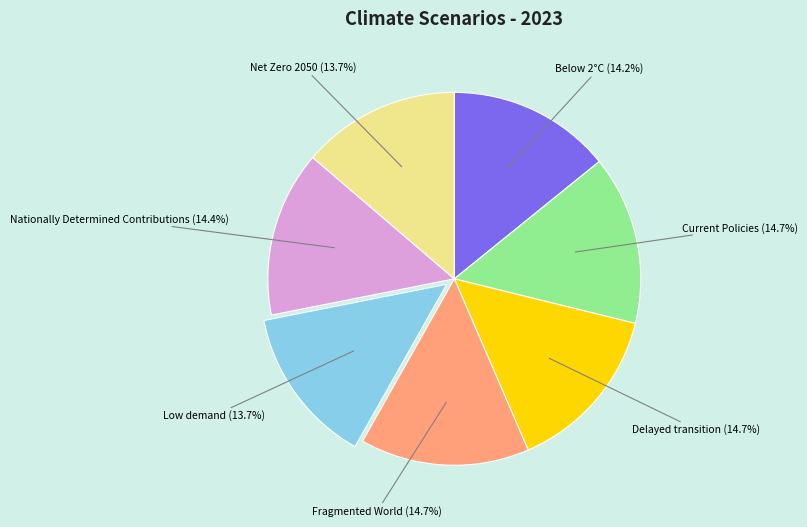

Does any single category account for the majority?

No